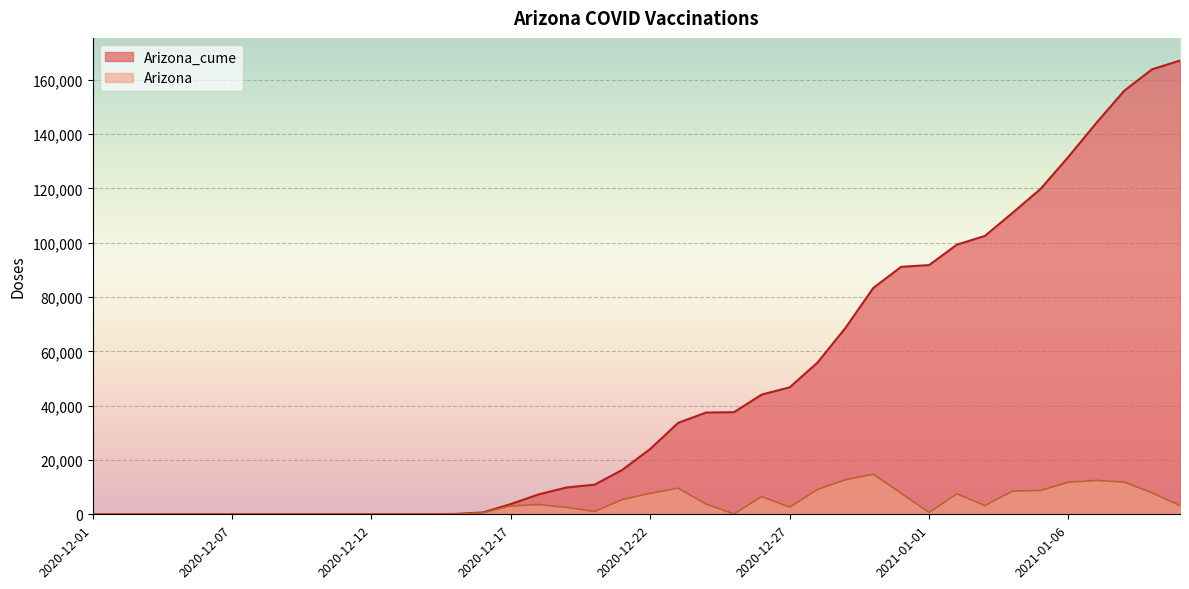

What is the label of the 6th point from the left?

2020-12-07